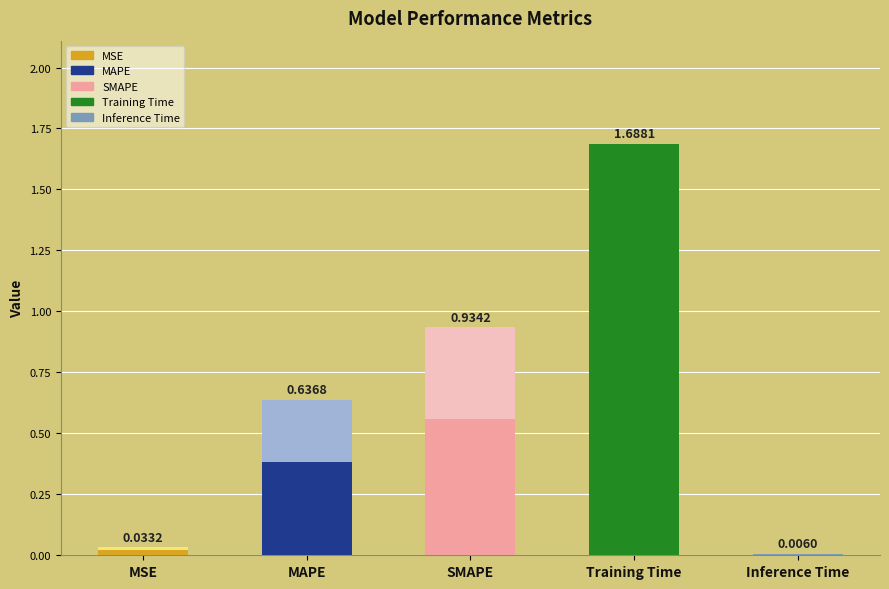

What is the greatest value displayed?

1.7